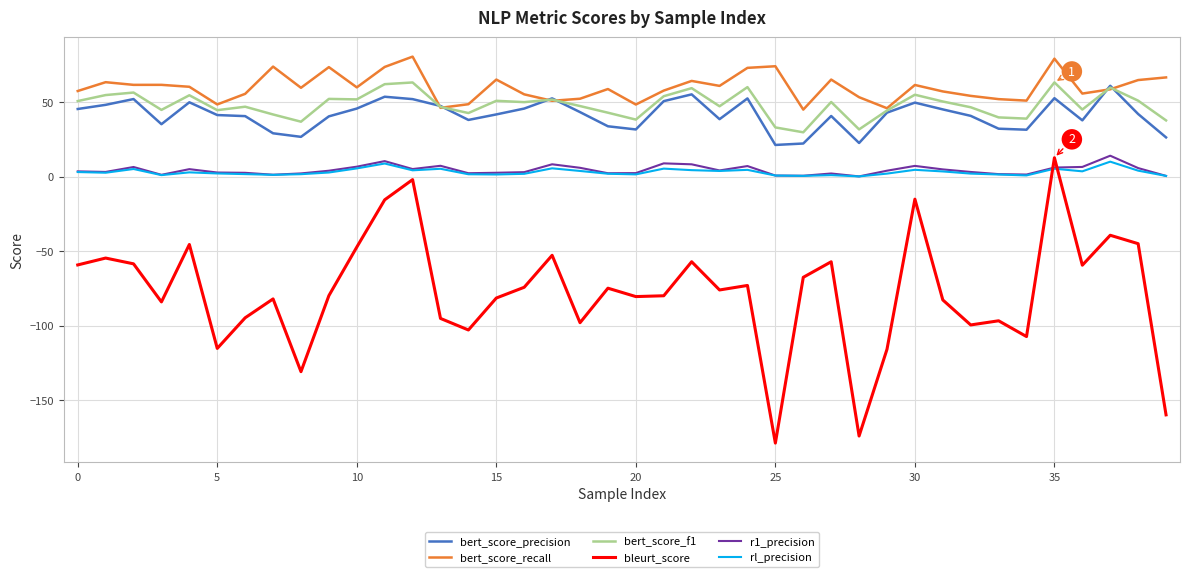

Which series has the largest range (max minus min)?

bleurt_score